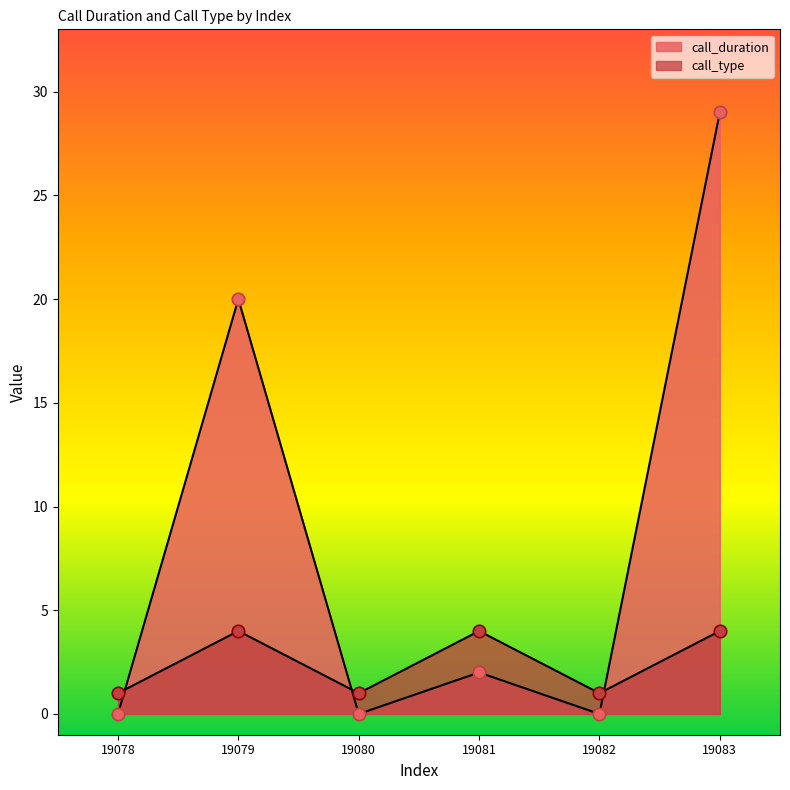

Which series reaches the maximum Y coordinate?

call_duration